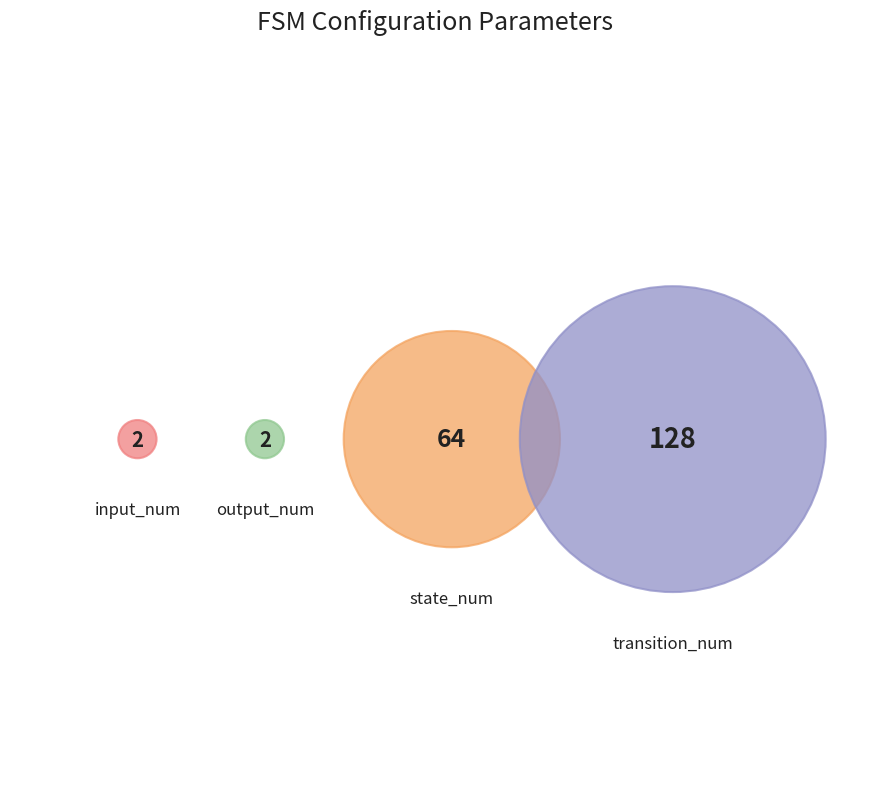

The transition_num slice represents 65% of the pie. True or false?

True